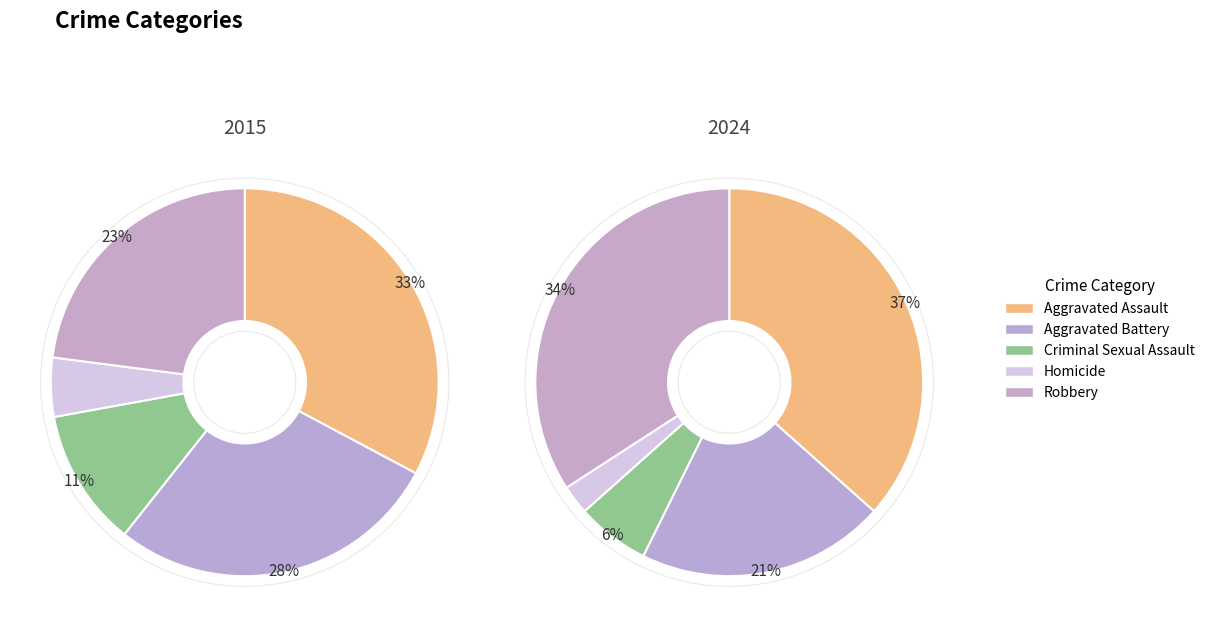

Between values_2024 and values_2015, which is larger?

values_2015